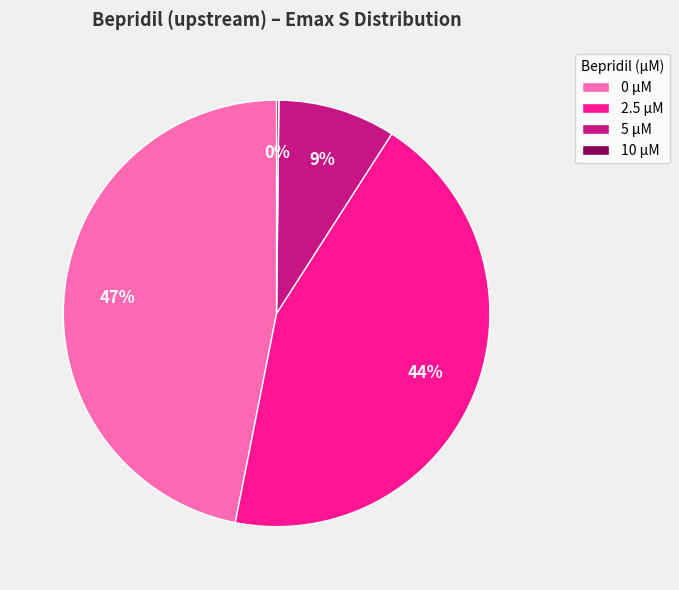

Does any single category account for the majority?

No